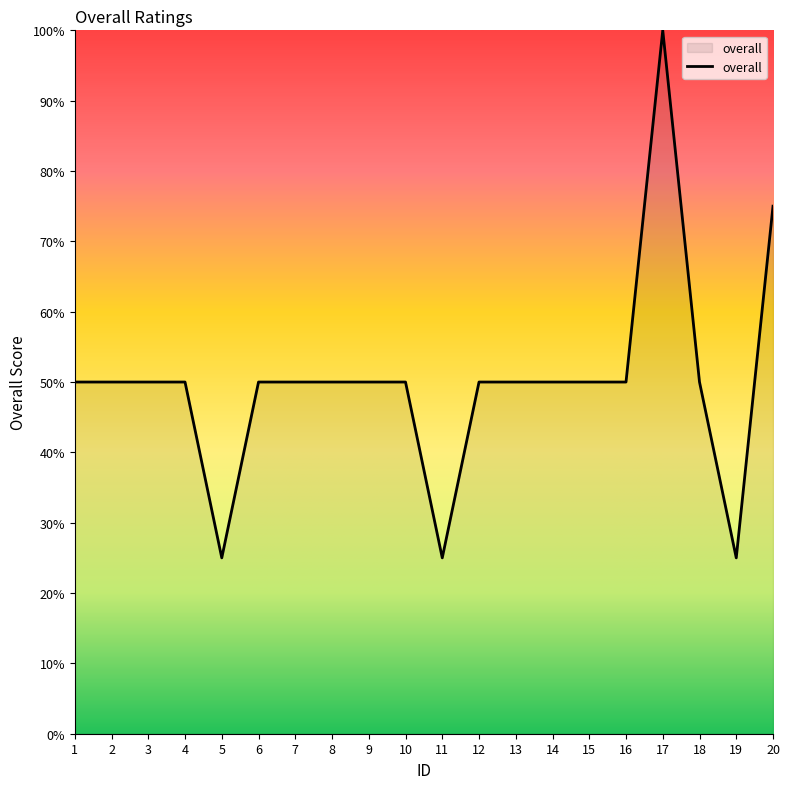

Reading left to right, list all the values displayed in this chart.

1=50	2=50	3=50	4=50	5=25	6=50	7=50	8=50	9=50	10=50	11=25	12=50	13=50	14=50	15=50	16=50	17=100	18=50	19=25	20=75